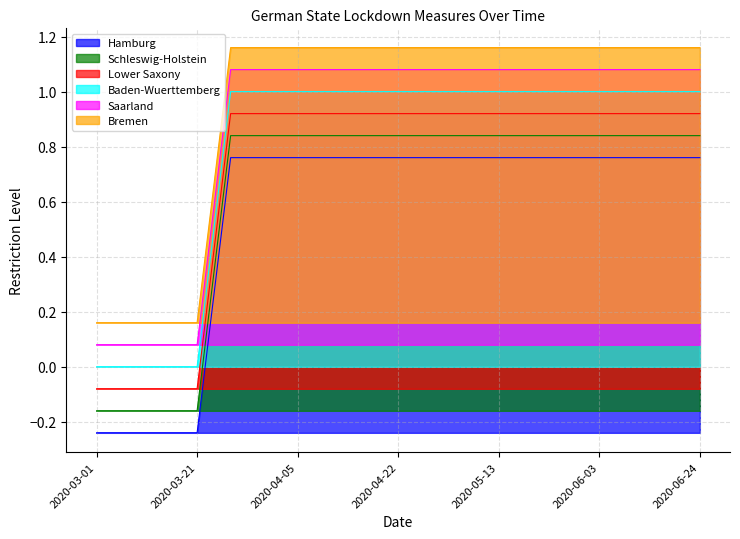

True or false: Baden-Wuerttemberg and Schleswig-Holstein cross at least once.

False